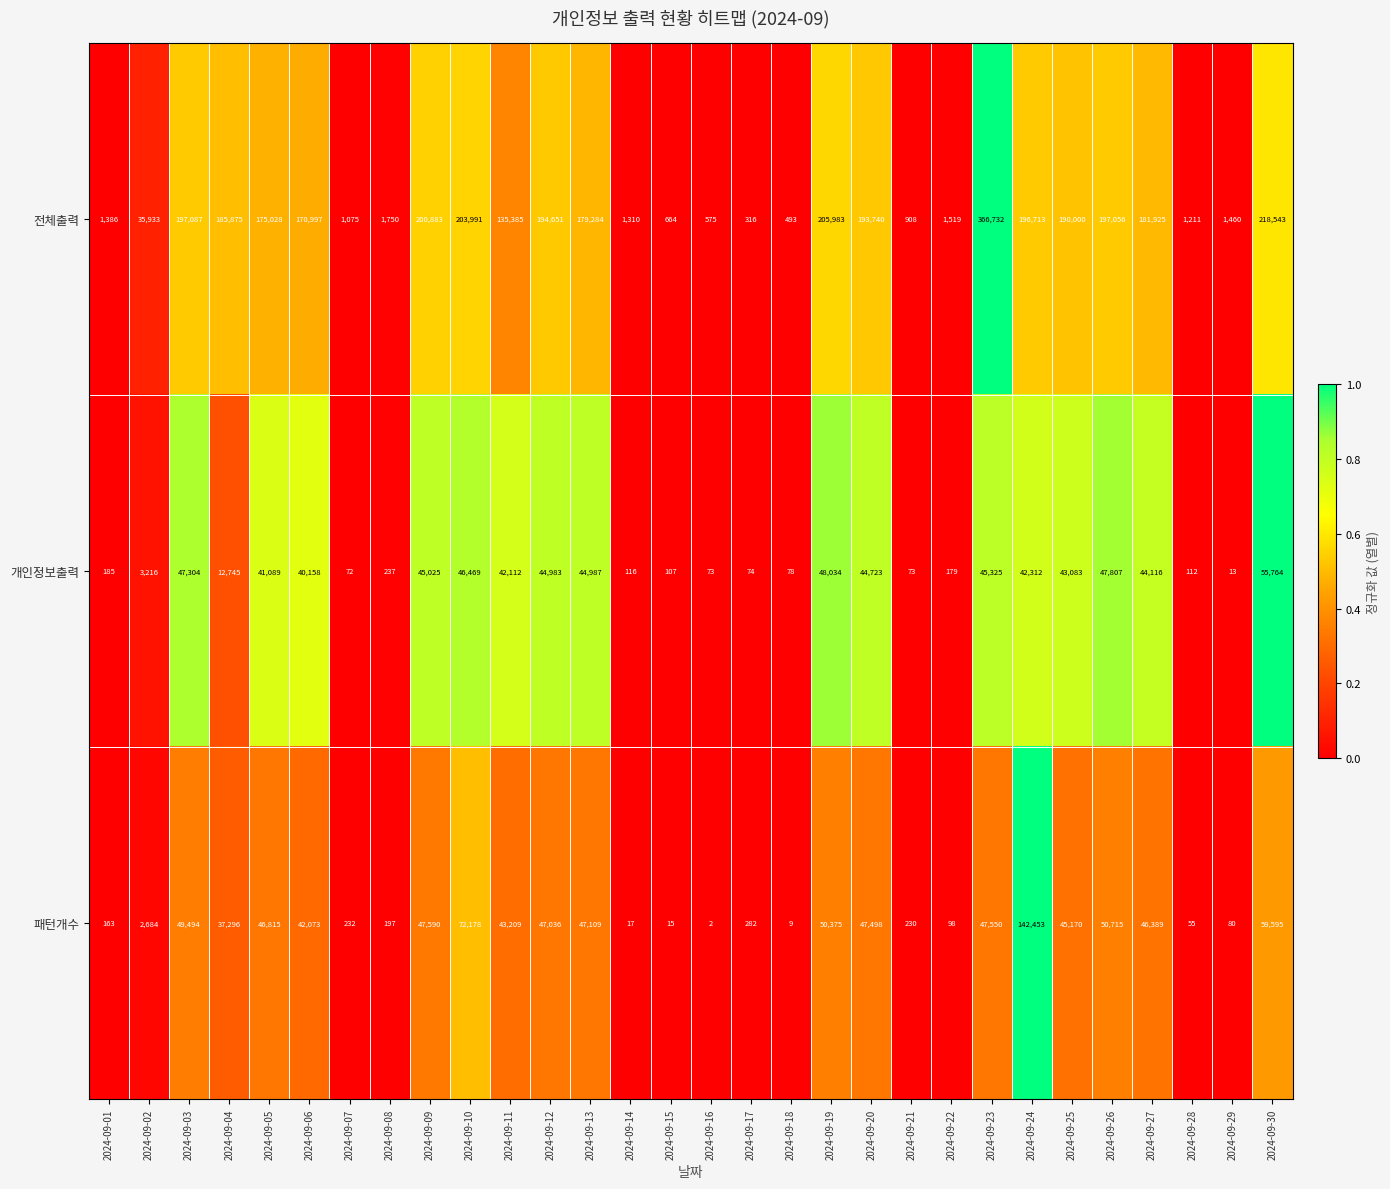

What is the approximate value of 패턴개수 at 2024-09-30, to the nearest 100?

59600